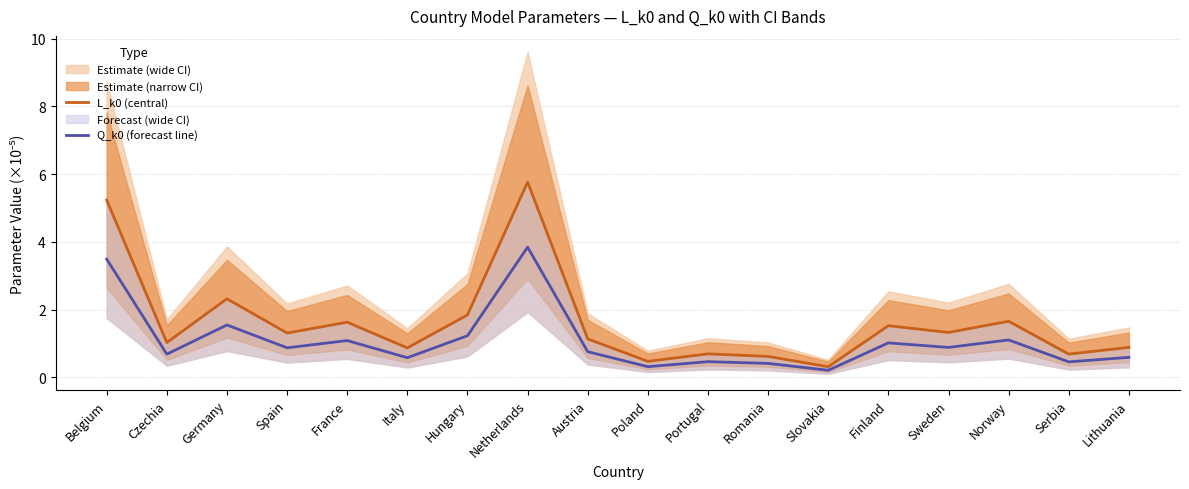

What is the label of the 18th point from the left?

Lithuania